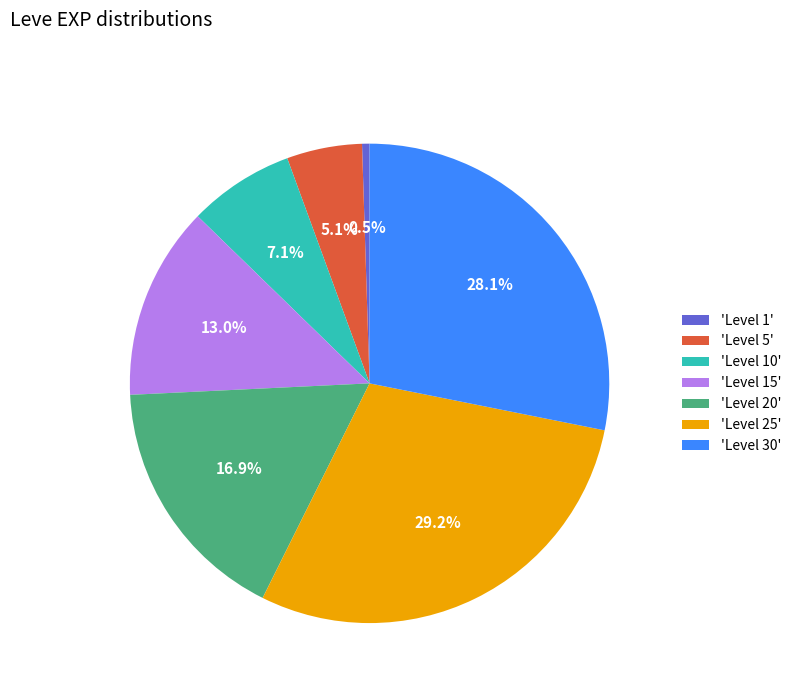

Rank the categories by value from highest to lowest.

'Level 25', 'Level 30', 'Level 20', 'Level 15', 'Level 10', 'Level 5', 'Level 1'